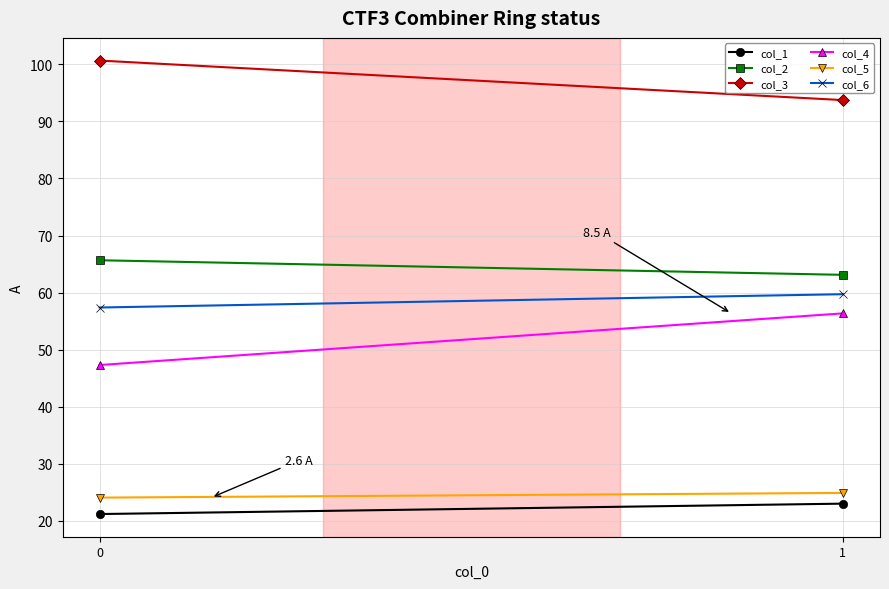

What is the maximum value for col_3?

100.7